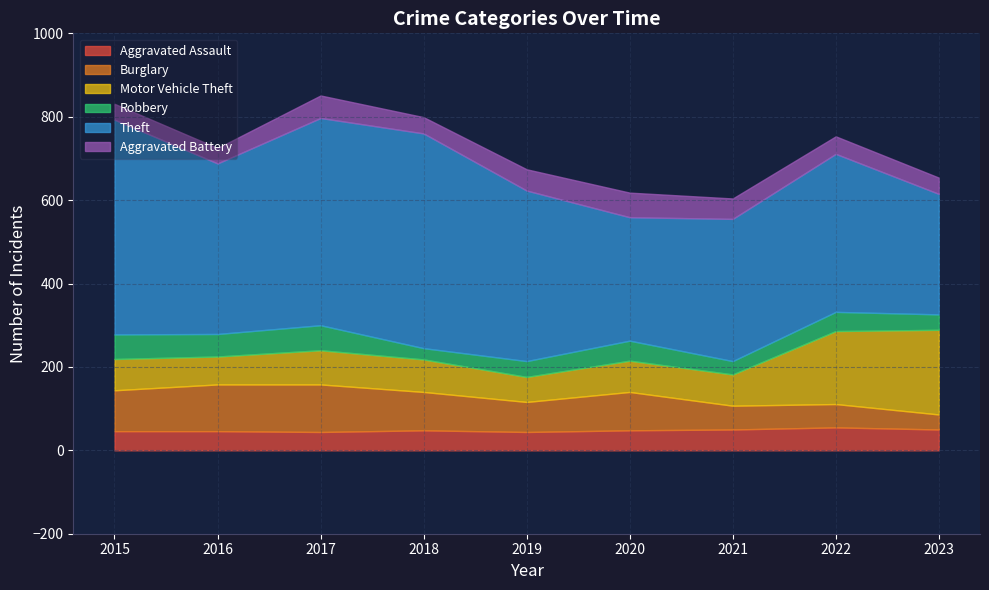

At which category is the sum across all series the highest?

2017